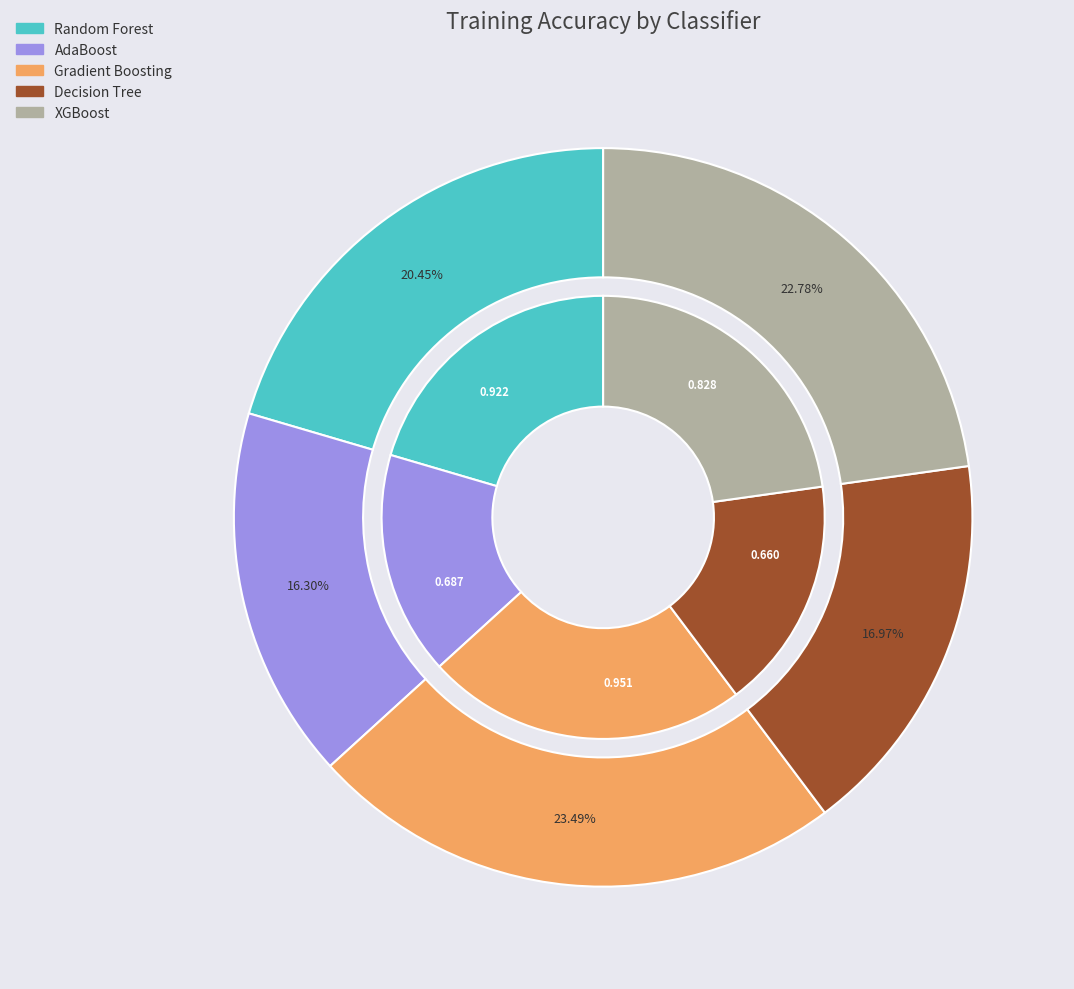

True or false: AdaBoost accounts for 27% of the total.

False